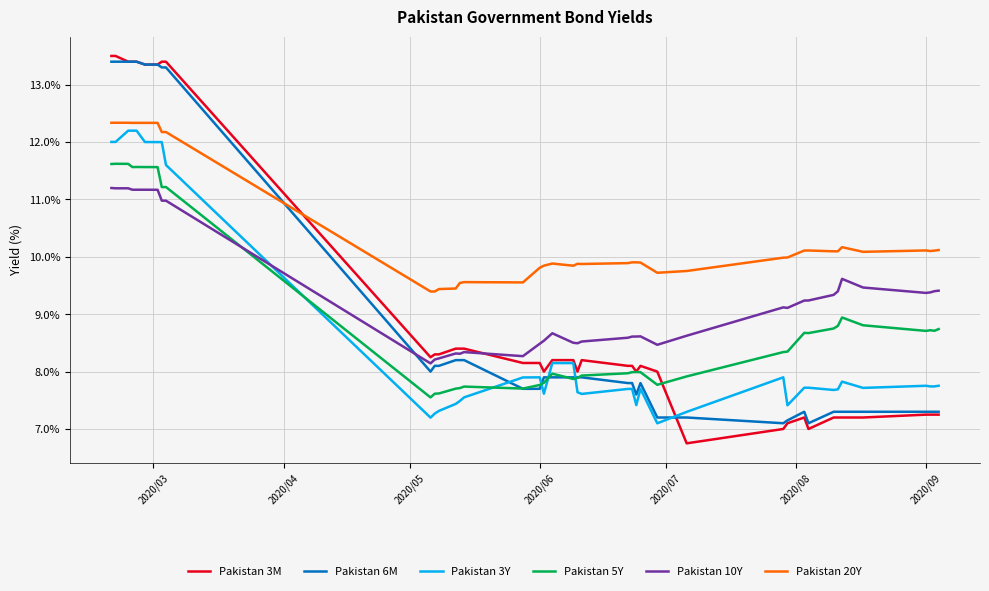

Which series ends up on top after the final intersection of Pakistan 3Y and Pakistan 10Y?

Pakistan 10Y